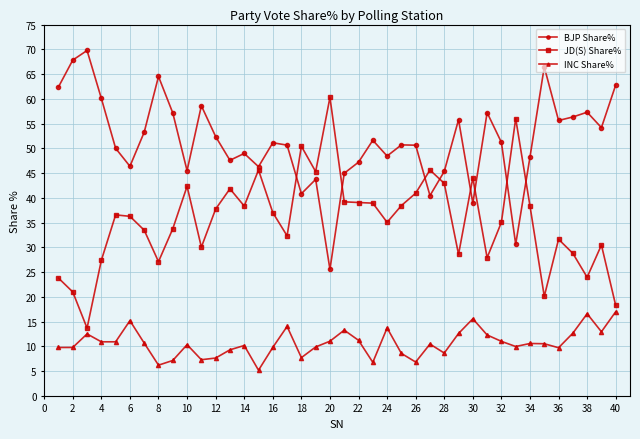

What is the greatest value displayed?

69.8